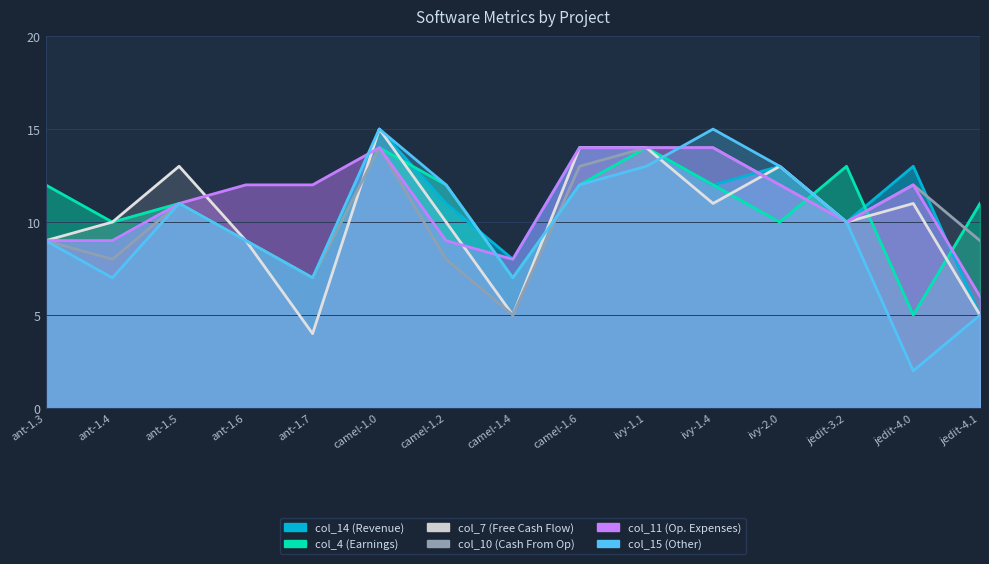

What is the label of the 9th point from the right?

camel-1.2